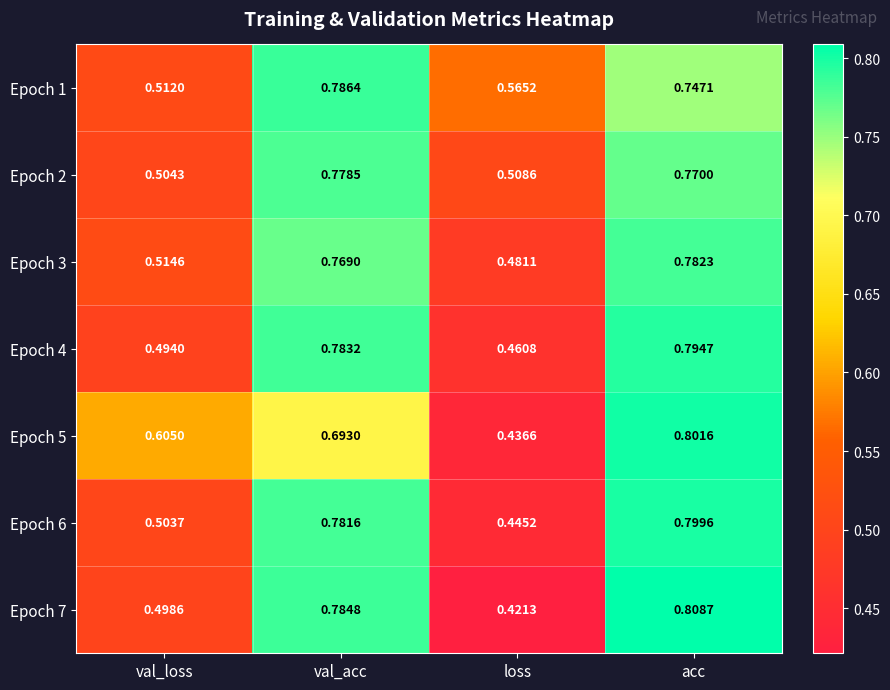

At which label is Epoch 7 closest to 0?

loss